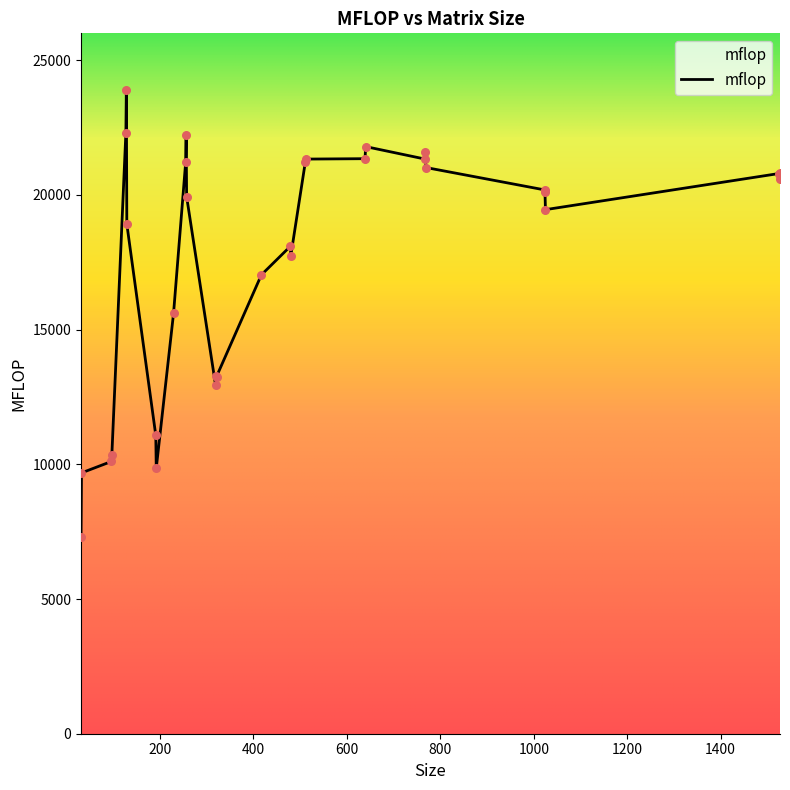

What is the difference between the maximum and minimum values?

16615.7